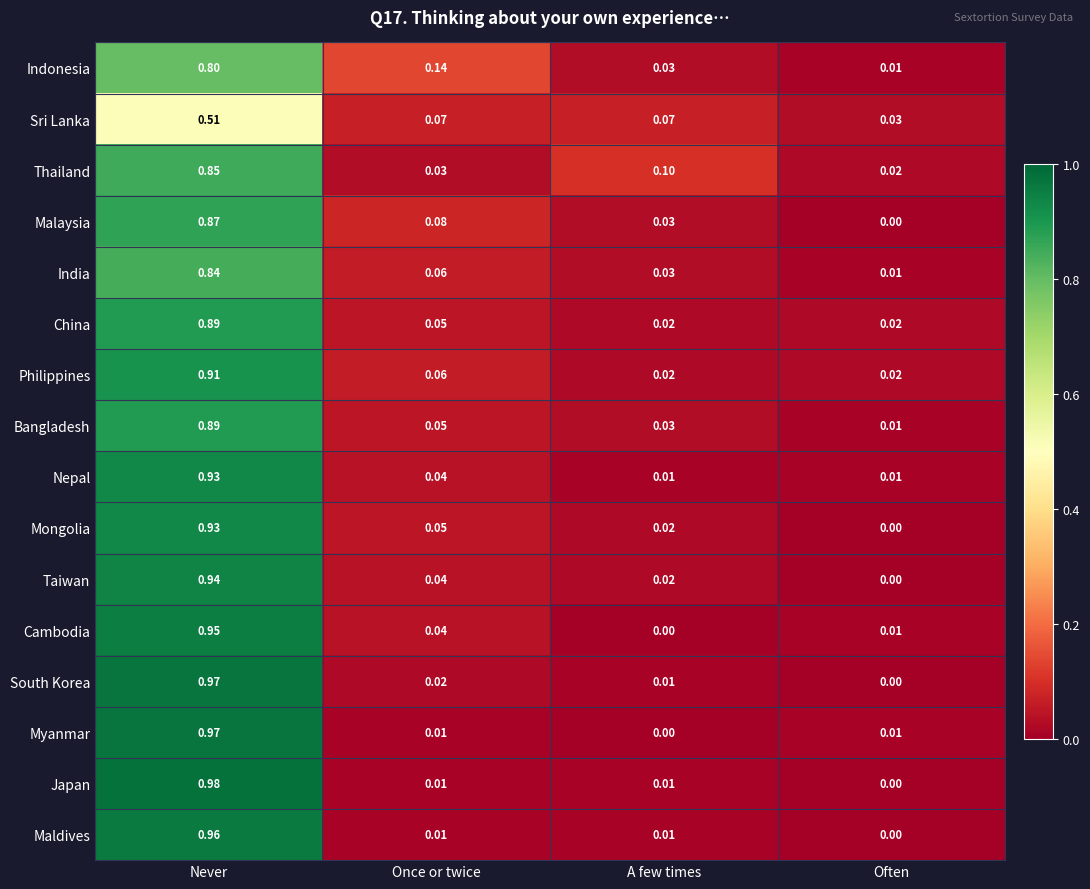

Which label corresponds to the largest value in the chart?

Never